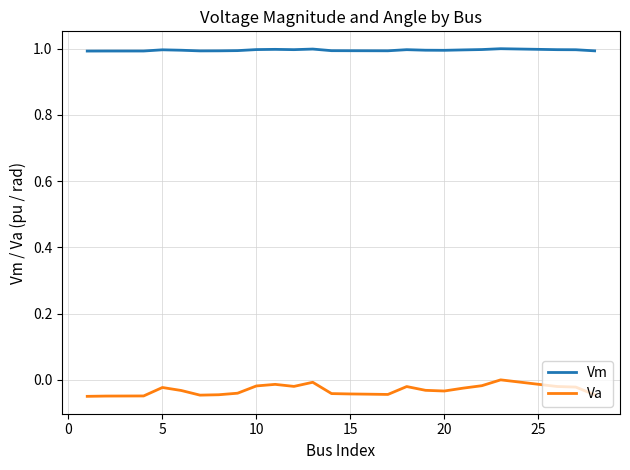

What is the greatest value displayed?

1.0